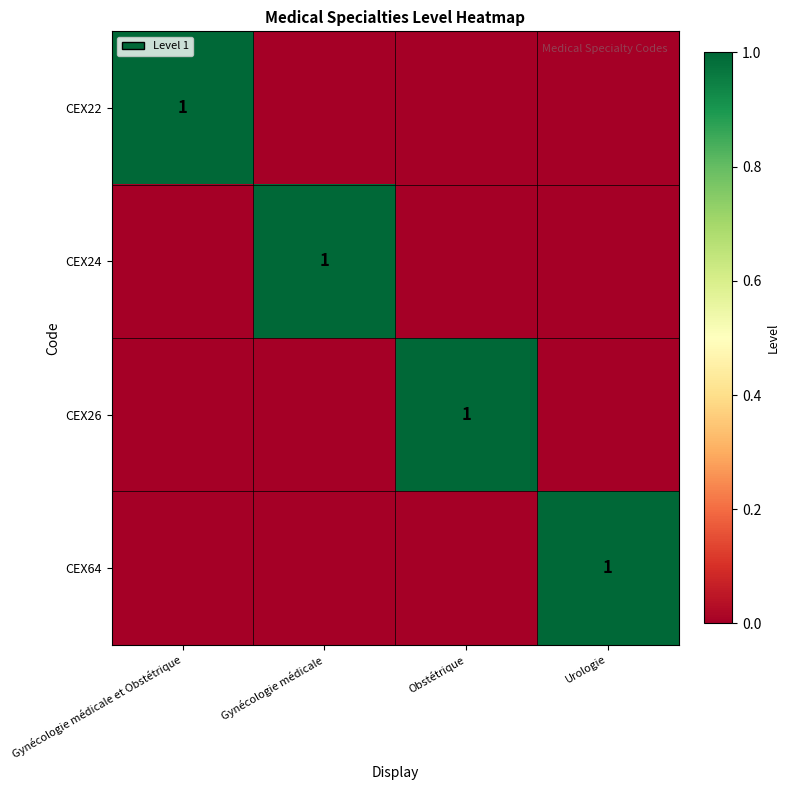

The CEX64 series shows 2 at Urologie. True or false?

False